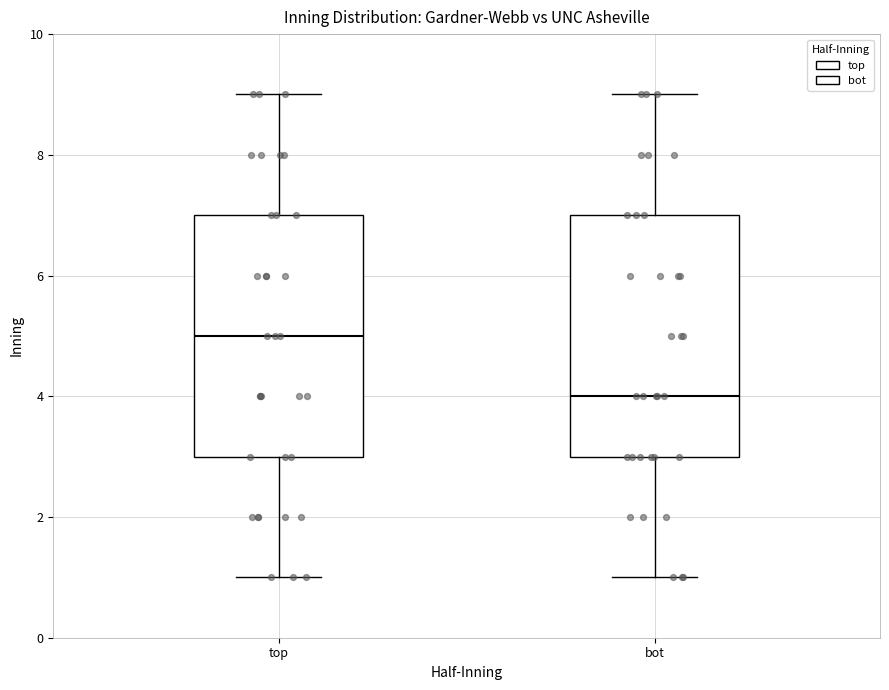

Which box's median line is the highest?

top